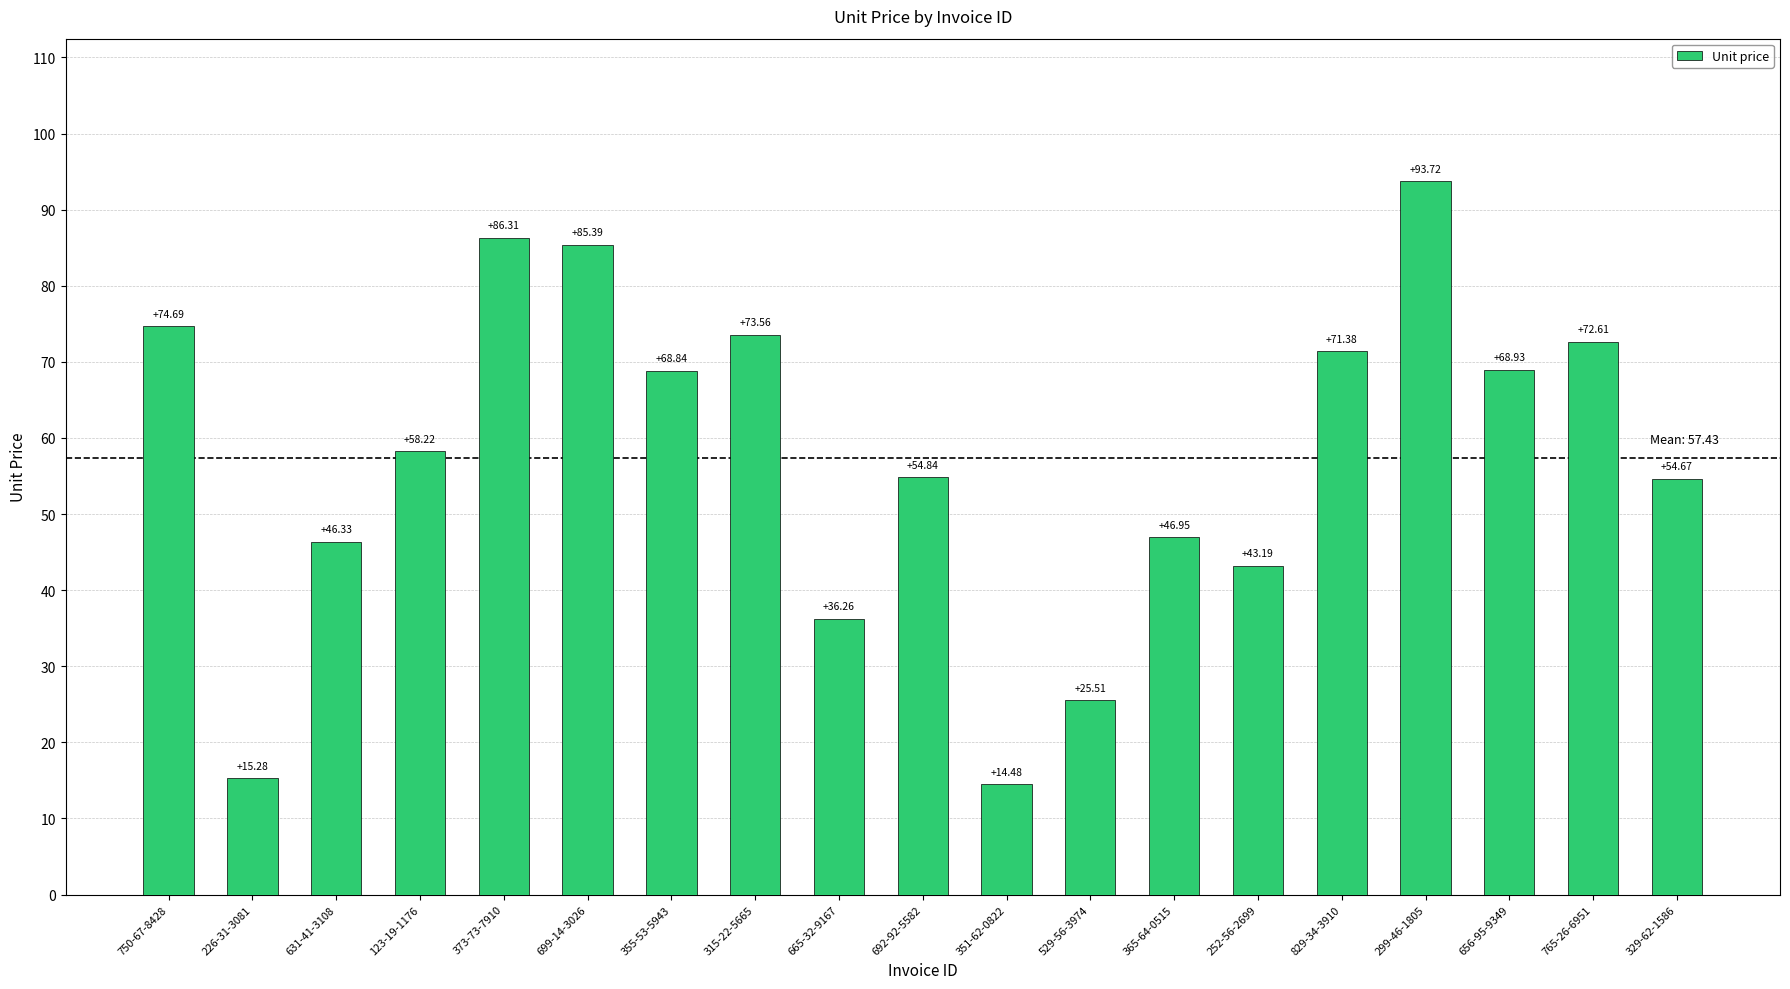

Reading left to right, transcribe all the data shown in this chart.

750-67-8428=74.7	226-31-3081=15.3	631-41-3108=46.3	123-19-1176=58.2	373-73-7910=86.3	699-14-3026=85.4	355-53-5943=68.8	315-22-5665=73.6	665-32-9167=36.3	692-92-5582=54.8	351-62-0822=14.5	529-56-3974=25.5	365-64-0515=47.0	252-56-2699=43.2	829-34-3910=71.4	299-46-1805=93.7	656-95-9349=68.9	765-26-6951=72.6	329-62-1586=54.7